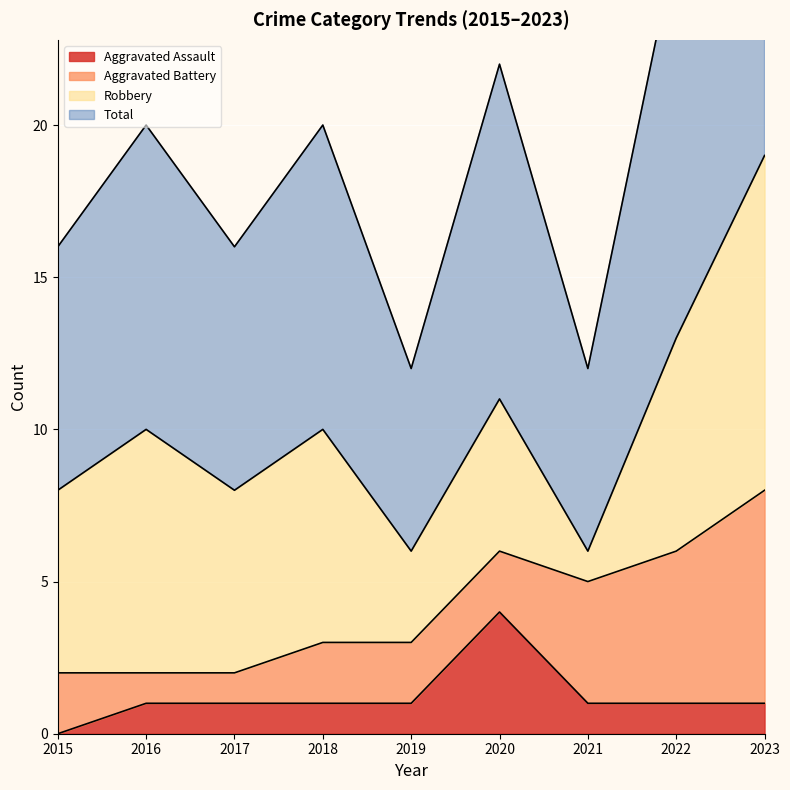

Rank the categories by Total value from lowest to highest.

2019, 2021, 2015, 2017, 2016, 2018, 2020, 2022, 2023